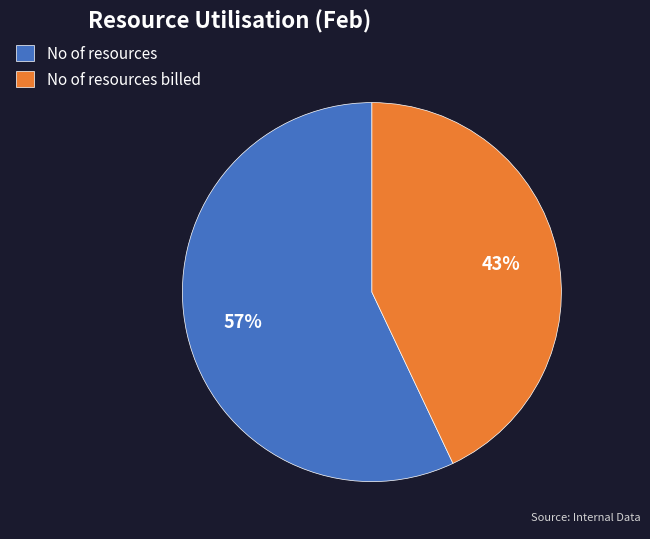

To the nearest percent, what portion does No of resources represent?

57%